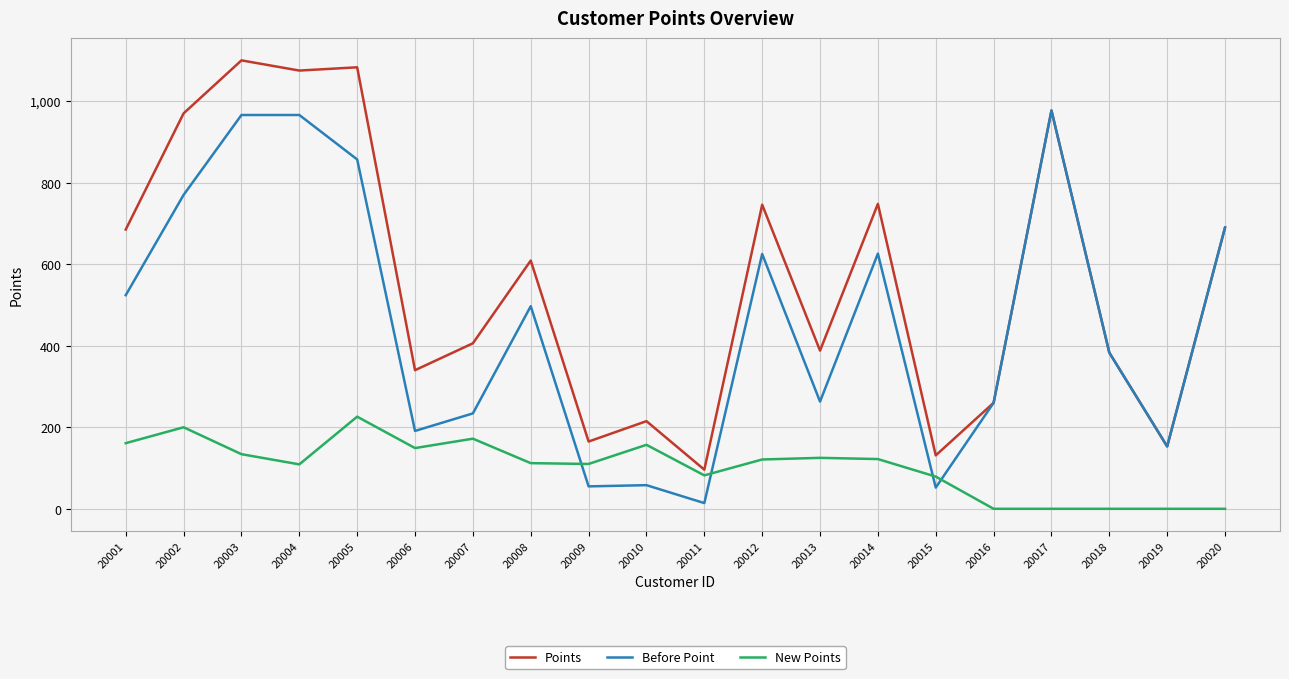

Is the value of New Points at 20018 greater than the value of Before Point at 20007?

No